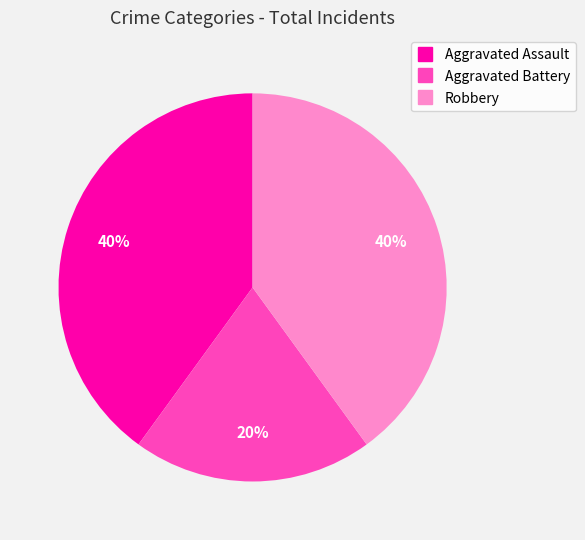

Between Aggravated Battery and Aggravated Assault, which is larger?

Aggravated Assault